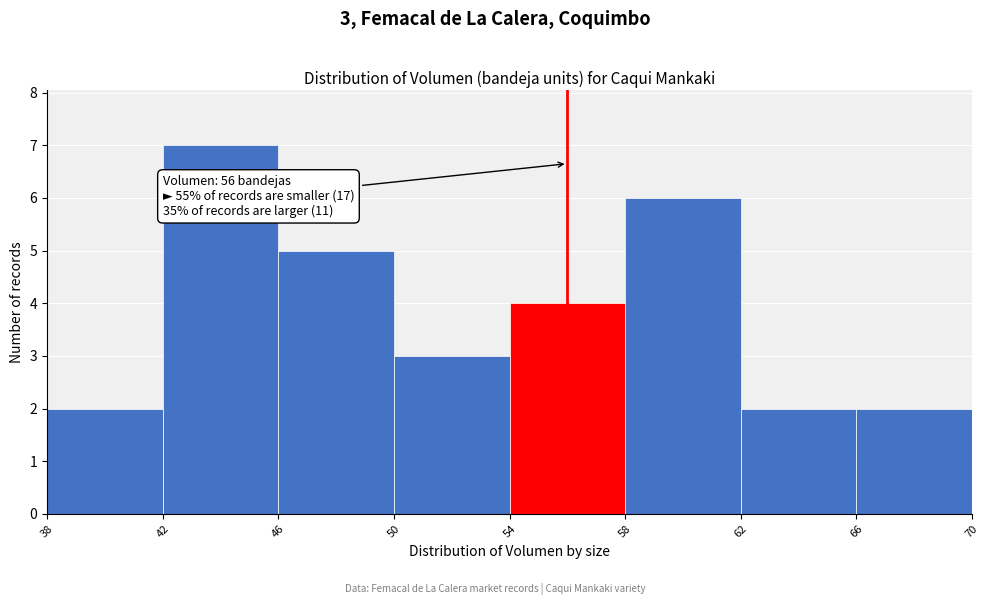

Which range on the x-axis has the tallest bar?

42 to 46